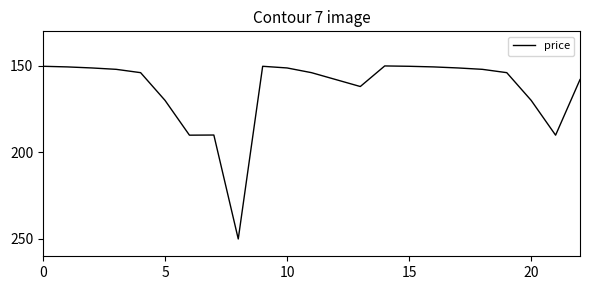

What is the smallest value displayed?

150.0